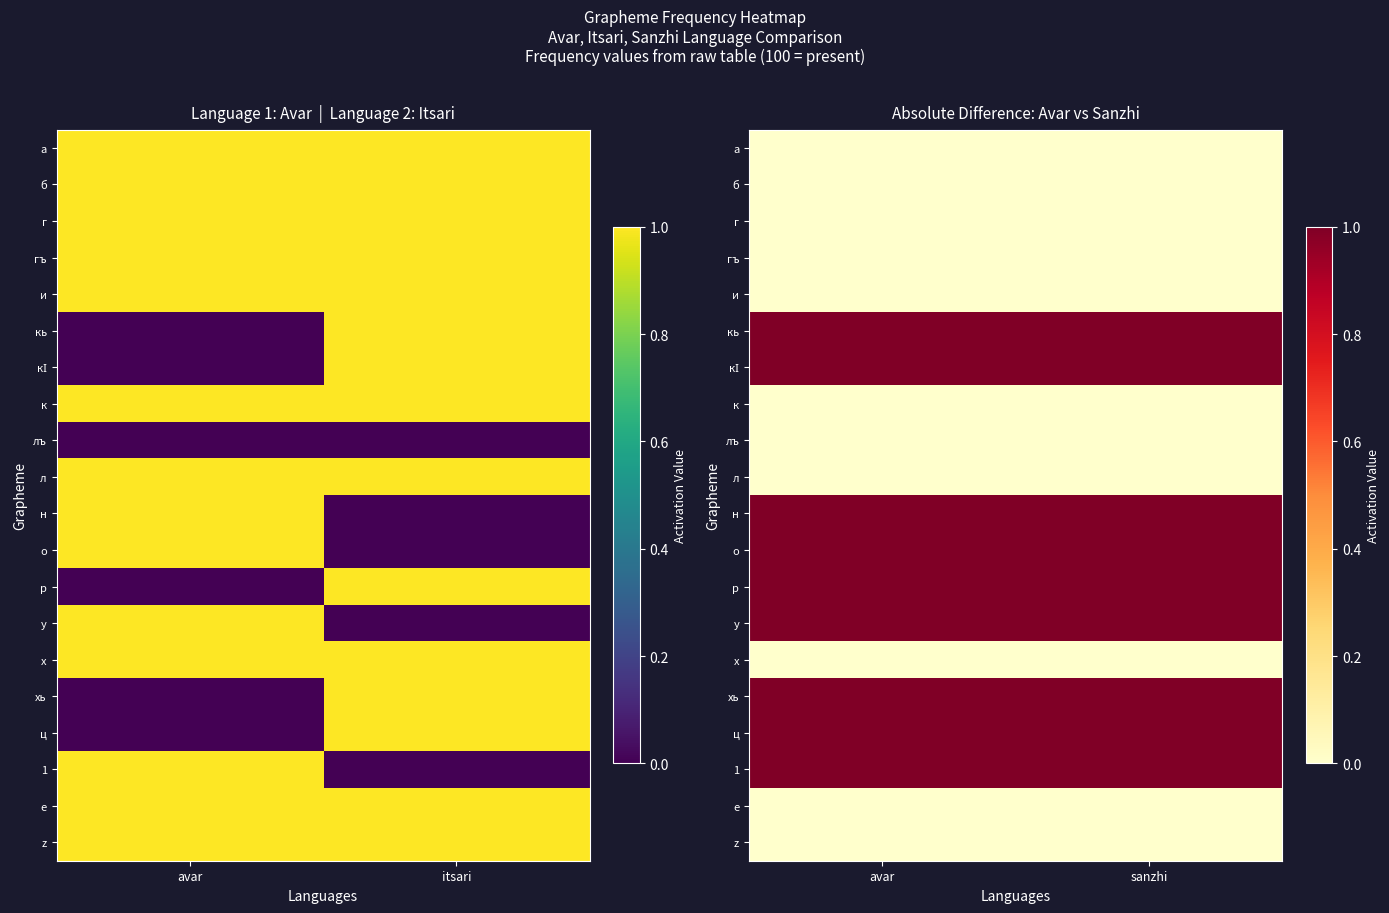

What is the maximum value for хь?

1